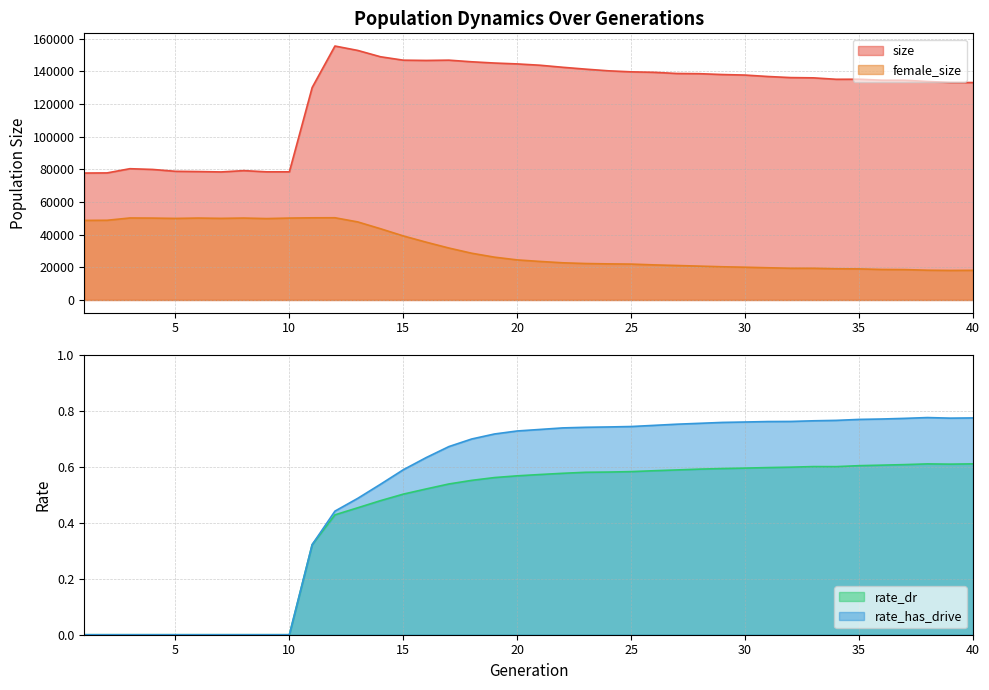

The rate_has_drive series shows 0.4 at 10. True or false?

False